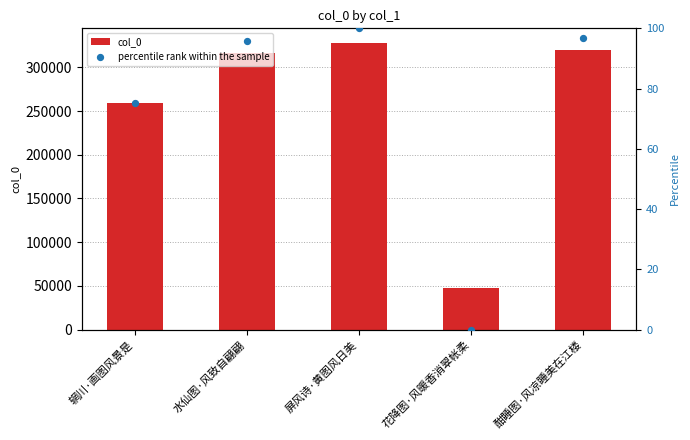

Which series has the largest Y range (max minus min)?

col_0